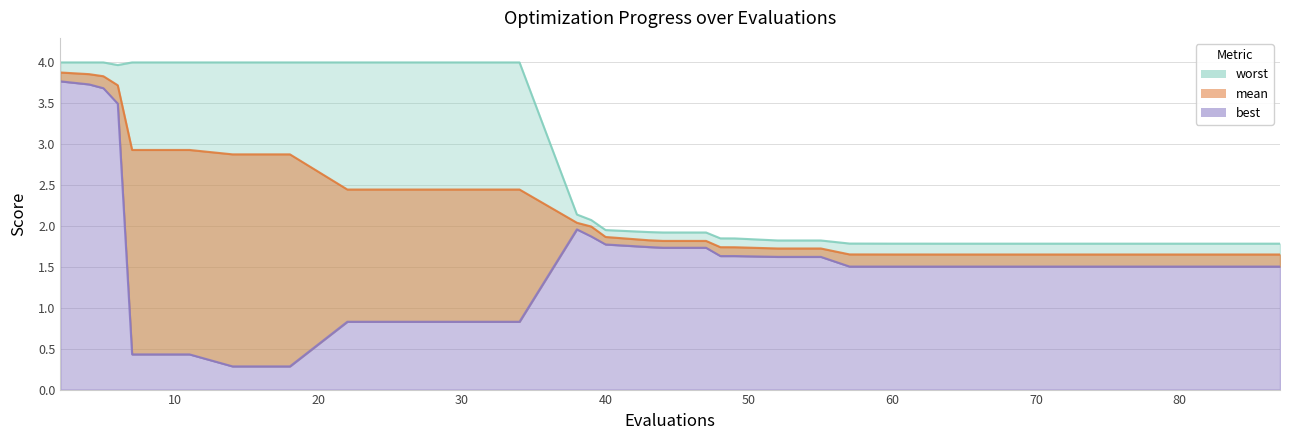

How many values in the best series exceed 1?

32